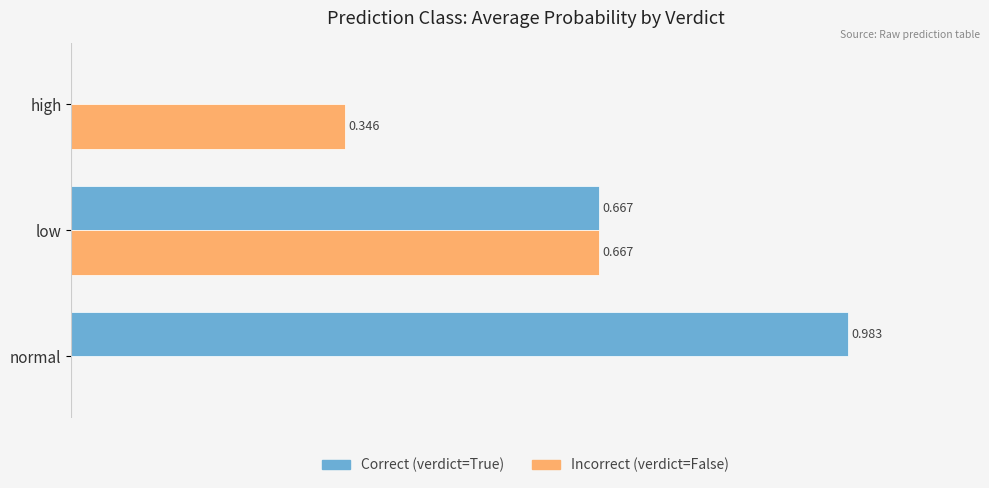

What are all the series names shown in the legend?

Correct (verdict=True), Incorrect (verdict=False)